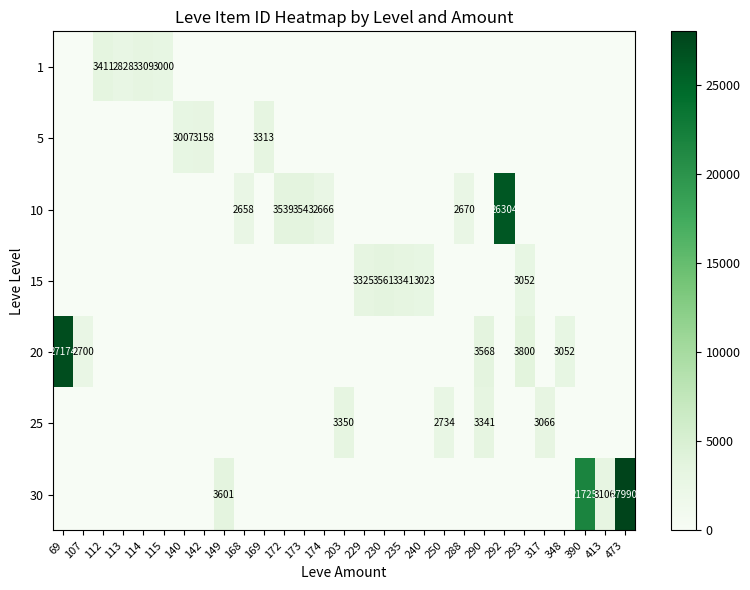

The 10 series shows 26304 at 292. True or false?

True